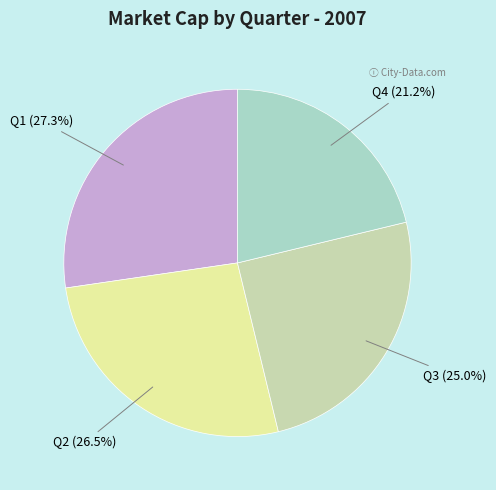

Does any single category account for the majority?

No